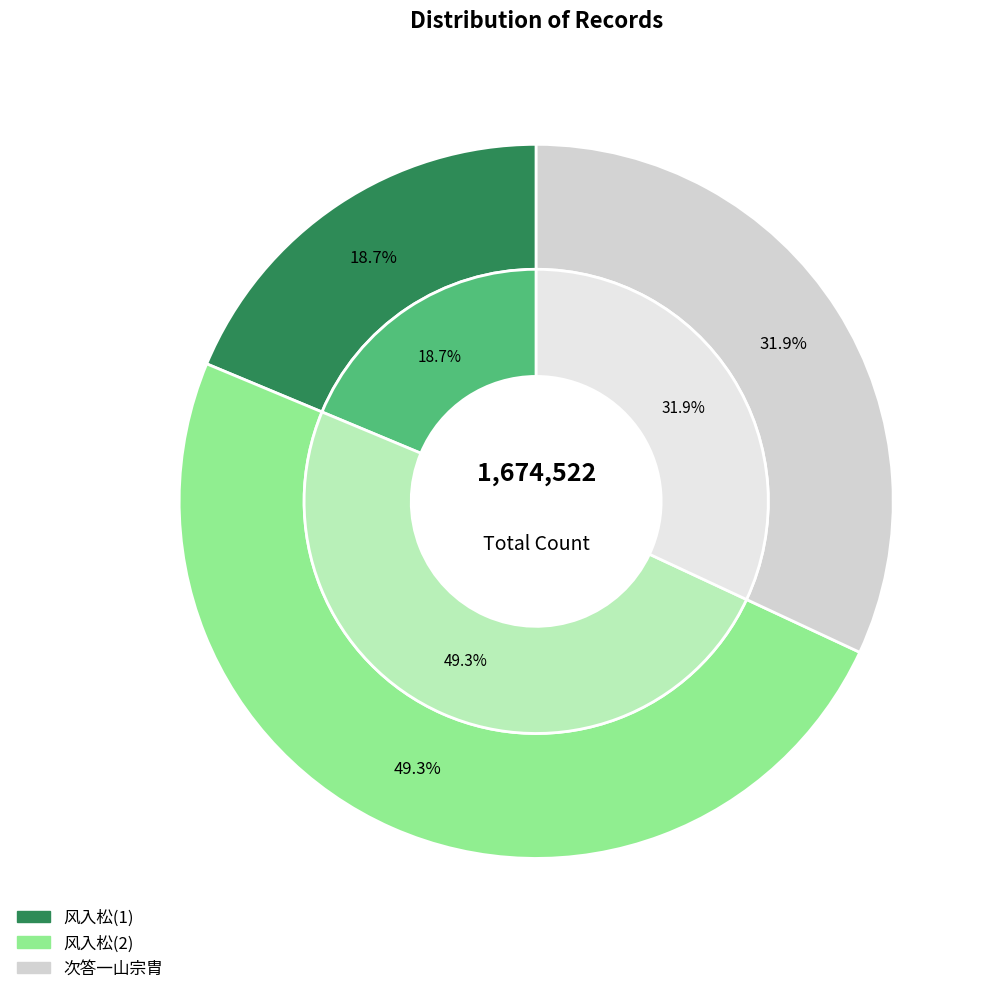

Is it true that 风入松·次韵答一山丈 is 5% of the pie?

False